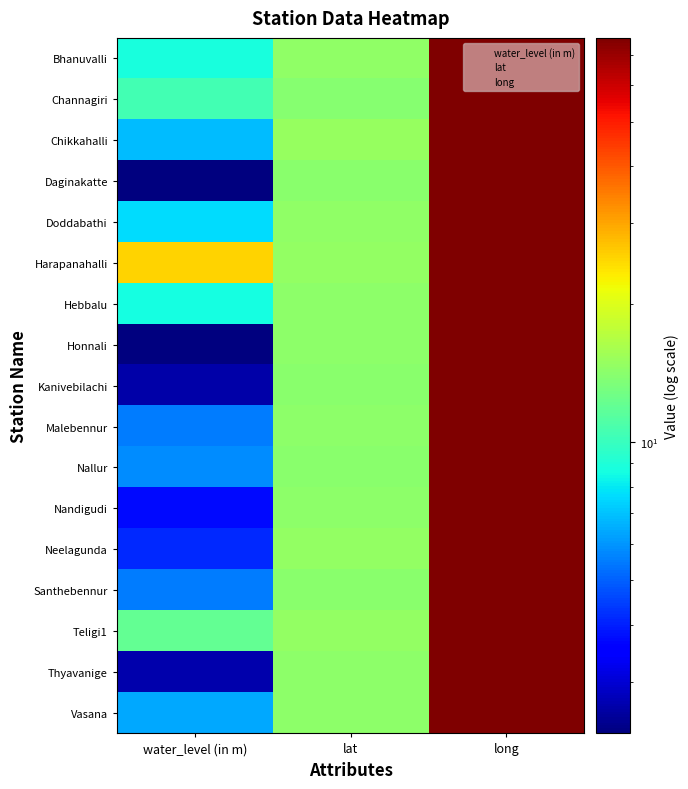

Which category has the lowest value in the Nandigudi series?

water_level (in m)